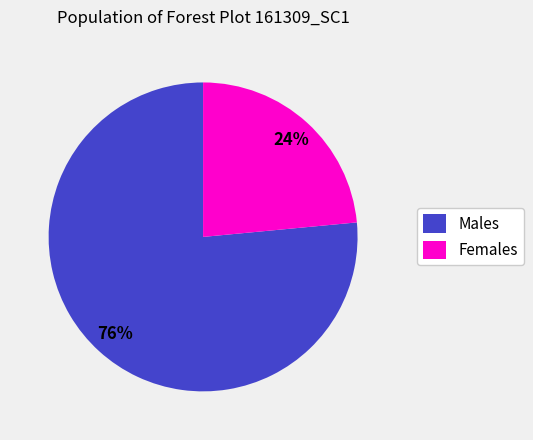

To the nearest percent, what percentage of the pie is Females?

24%